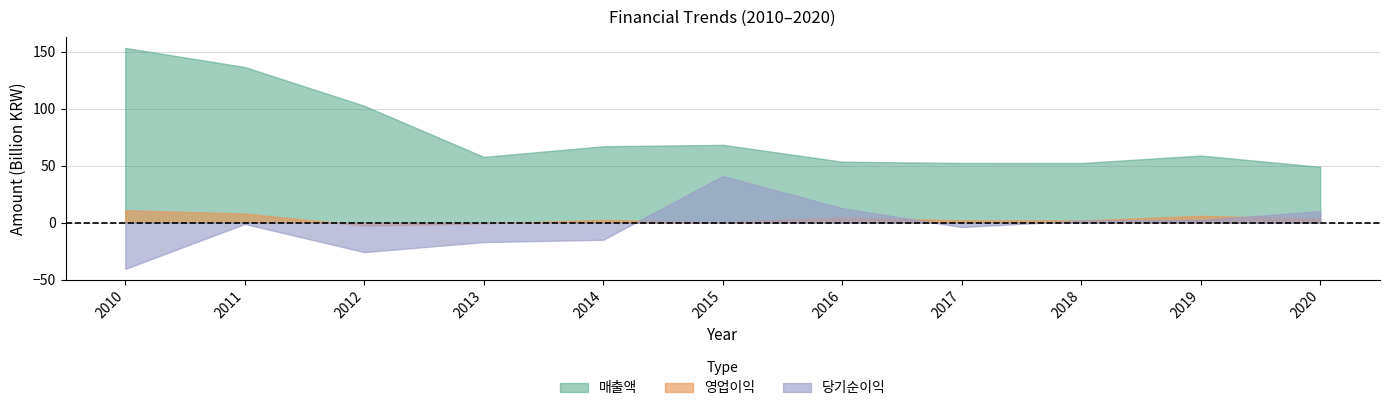

Does the chart have visible grid lines?

Yes